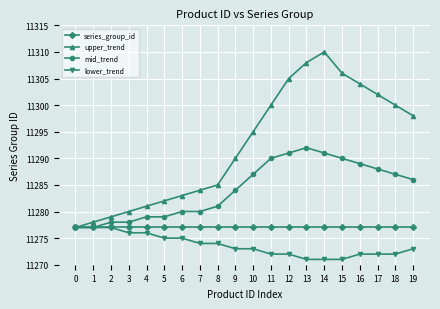

Is this an area chart (filled region under the line)?

No